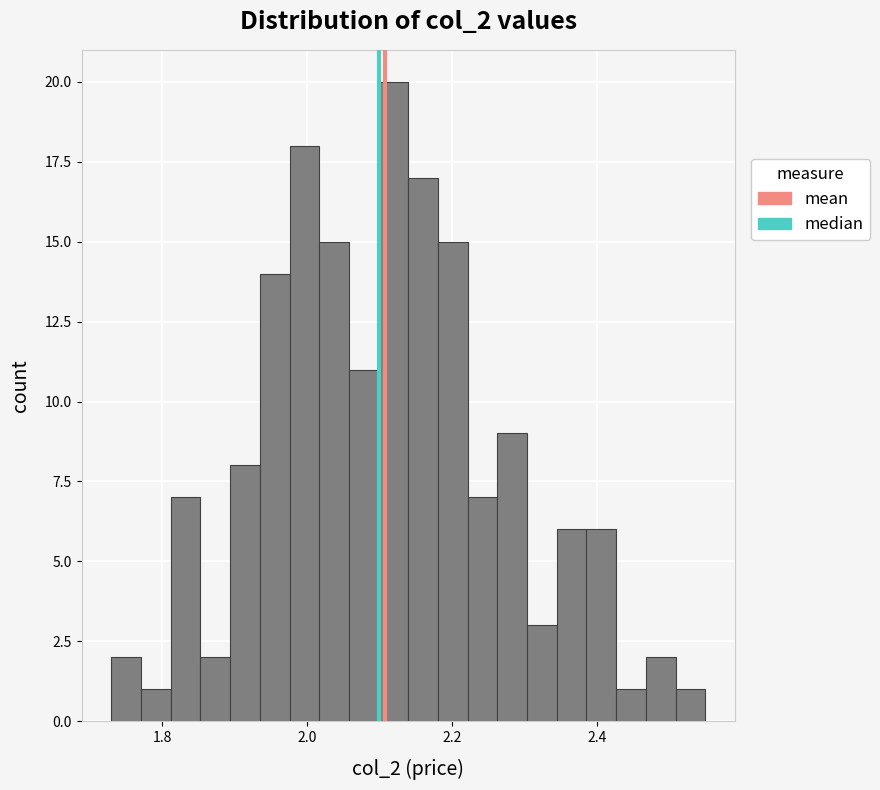

Read against the x-axis, roughly where is the centre of the tallest bar?

2.12